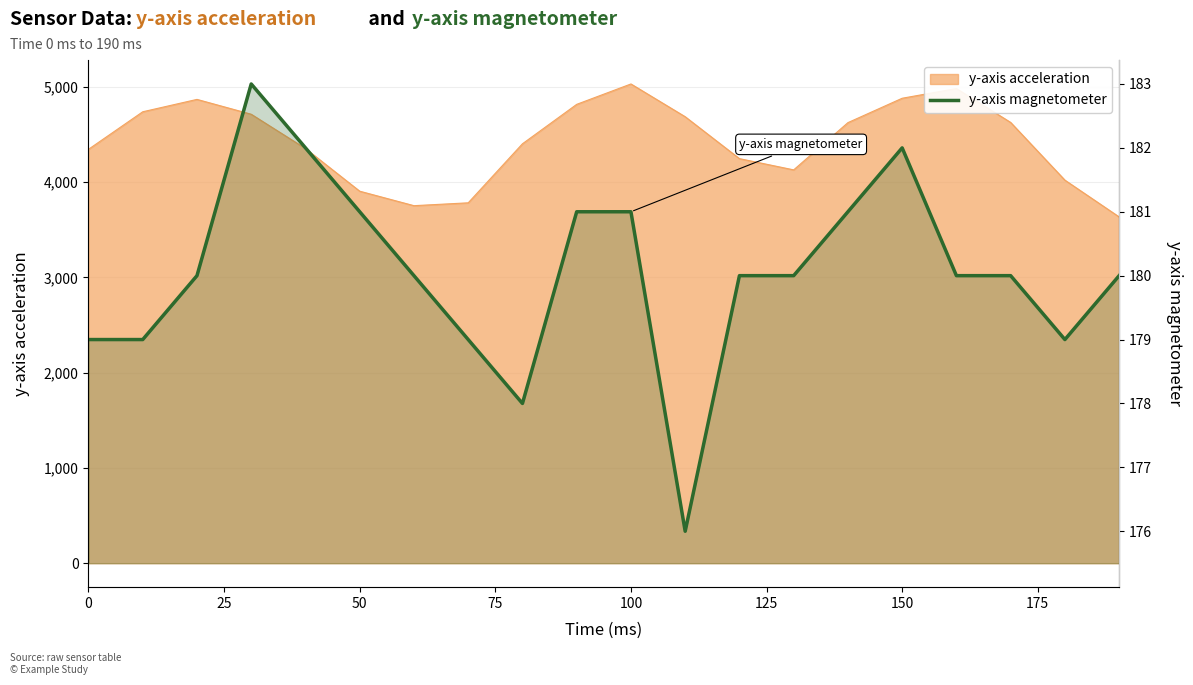

What is the sum of all values?

3601